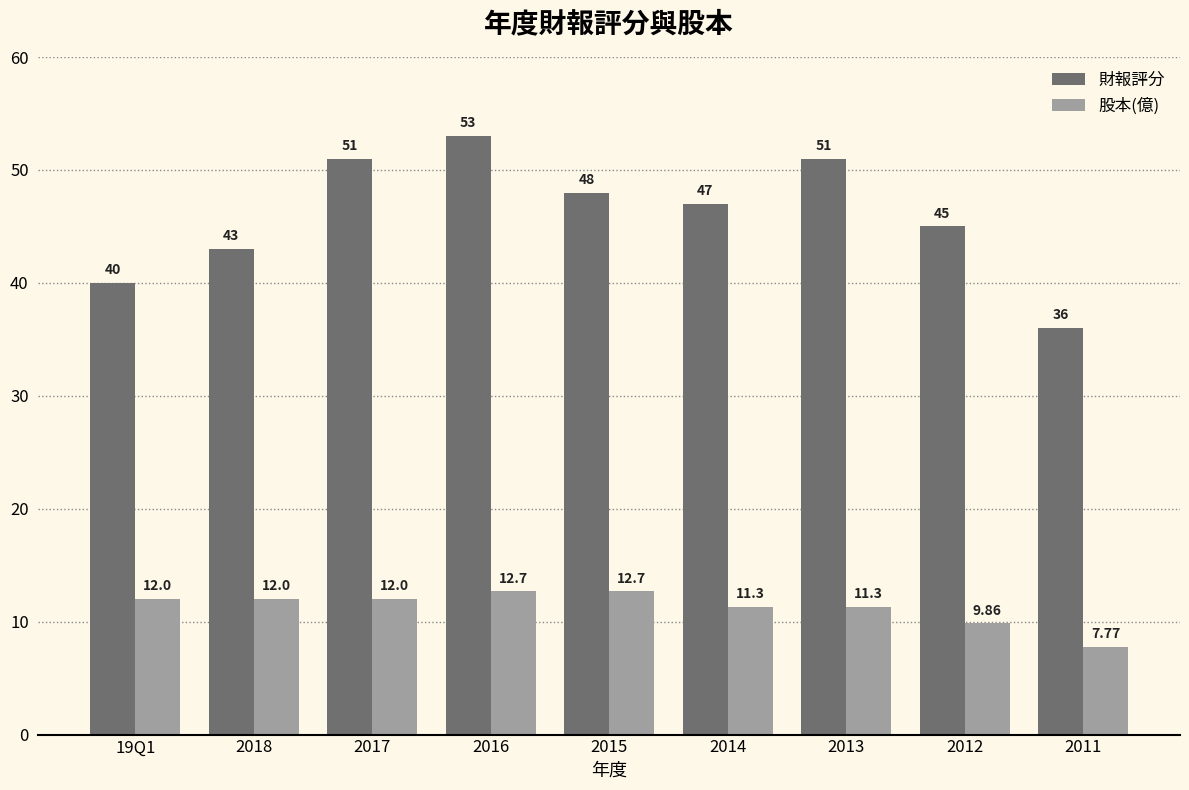

How many groups of bars are there?

9